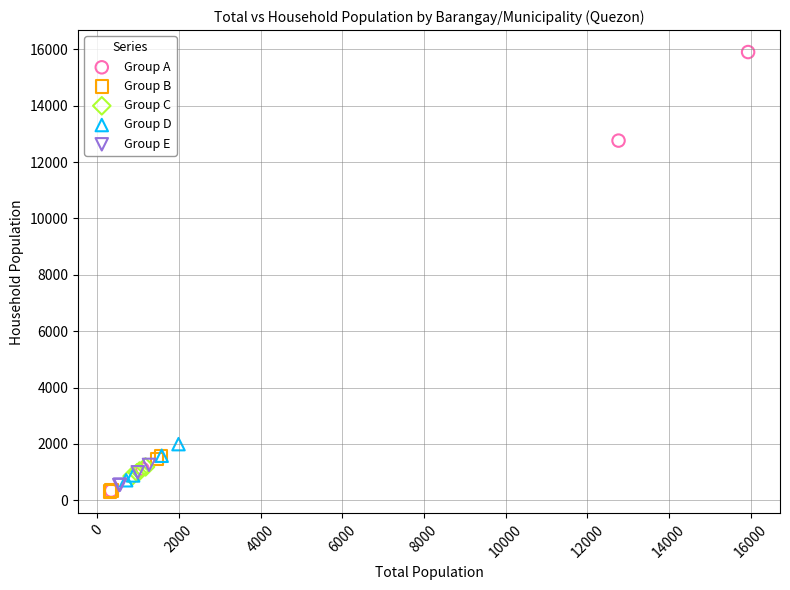

Which series has the largest Y range (max minus min)?

Group A